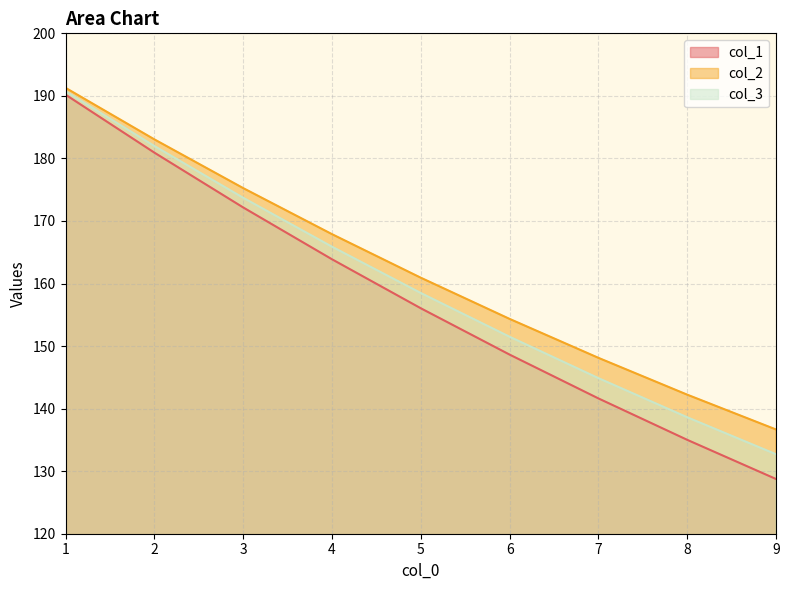

What are all the series names shown in the legend?

col_1, col_2, col_3